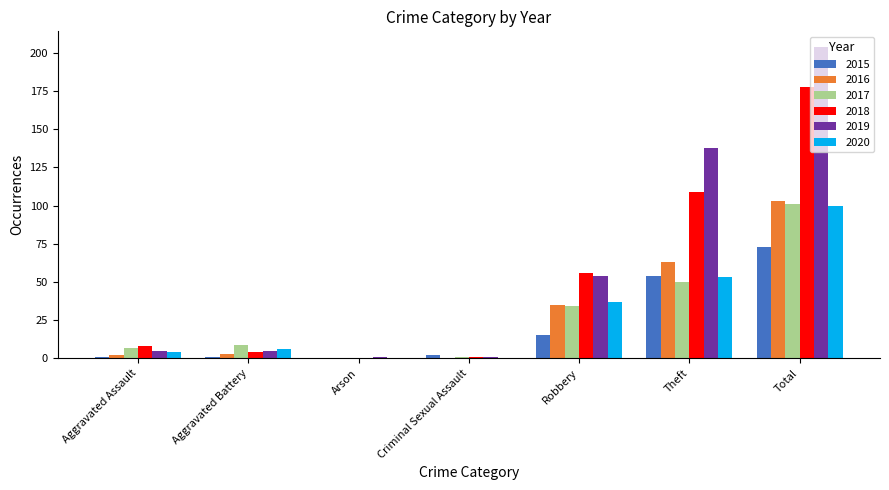

Is the value of 2015 at Arson greater than the value of 2020 at Total?

No